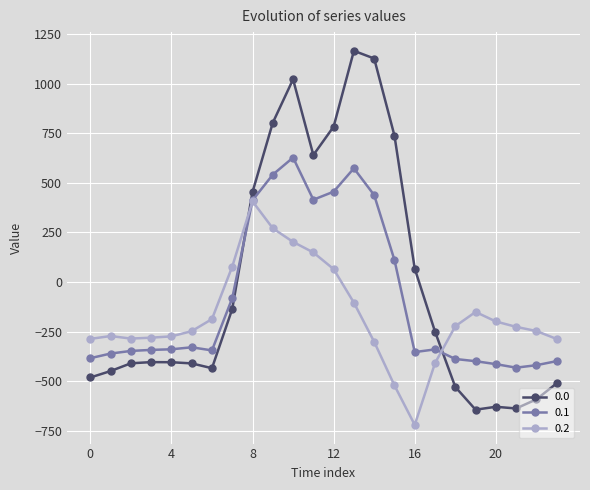

True or false: 0.0 has more than 0 interior local peaks.

True